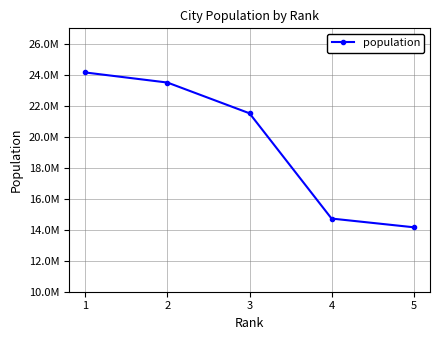

List the labels in order of value, smallest first.

5, 4, 3, 2, 1